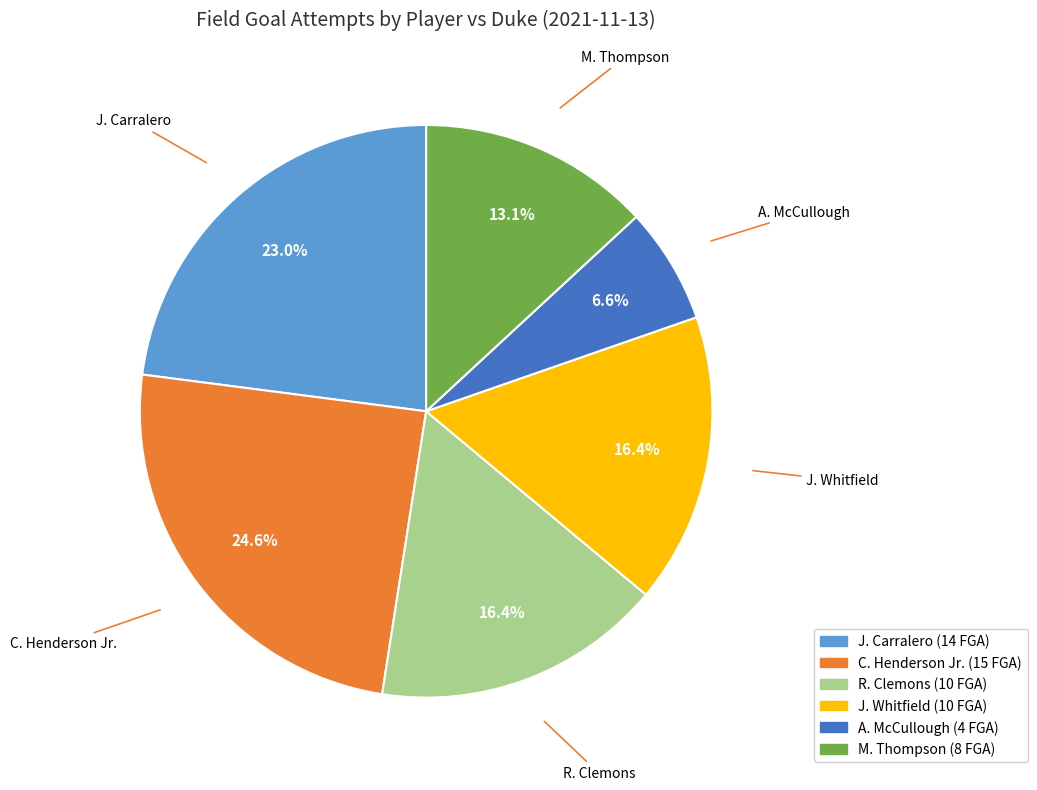

The J. Carralero slice represents 23% of the pie. True or false?

True